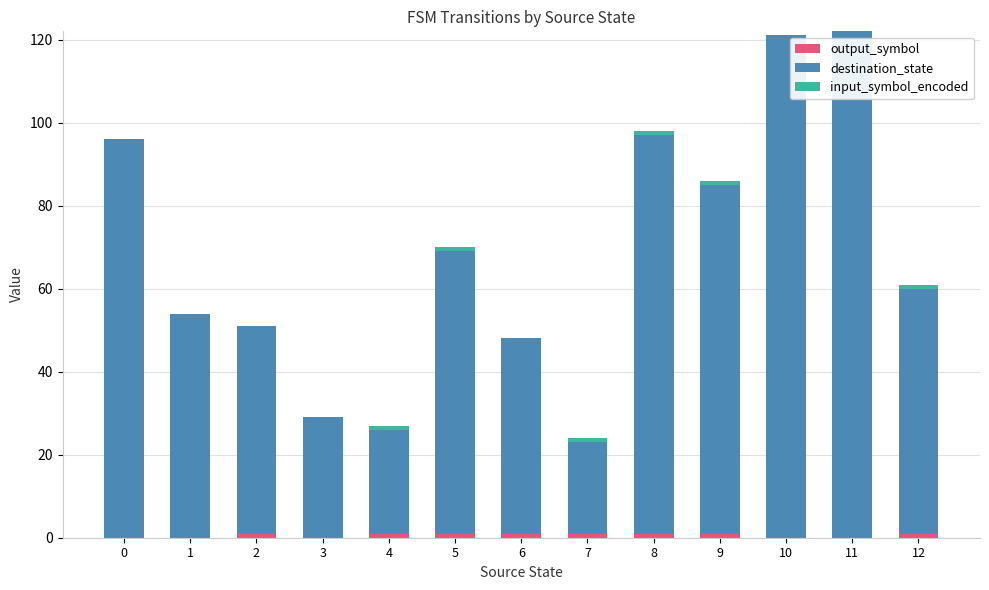

How many categories are shown in the chart?

13